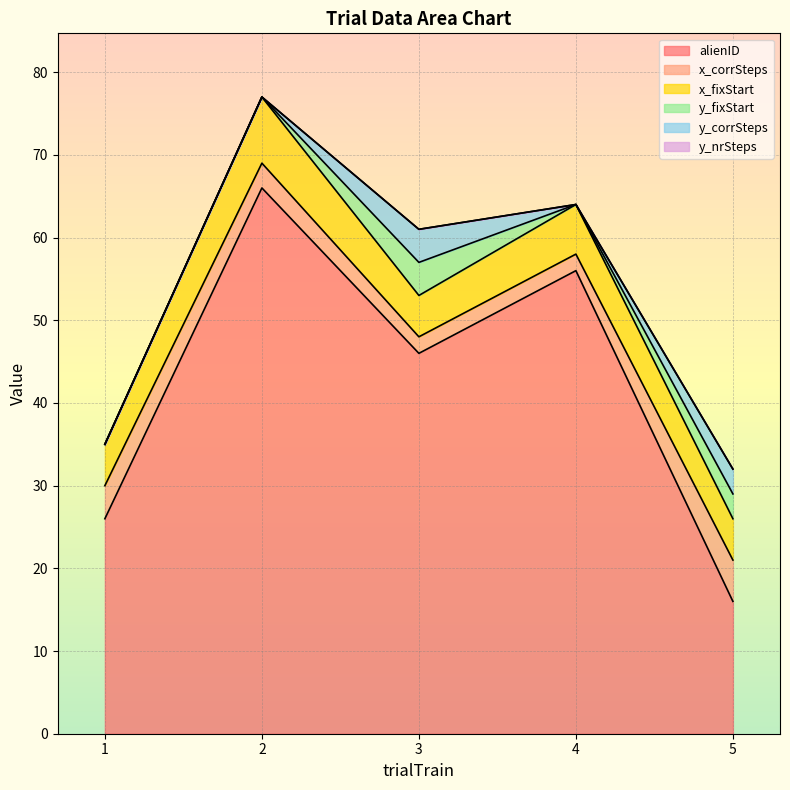

What are all the series names shown in the legend?

alienID, x_corrSteps, x_fixStart, y_fixStart, y_corrSteps, y_nrSteps